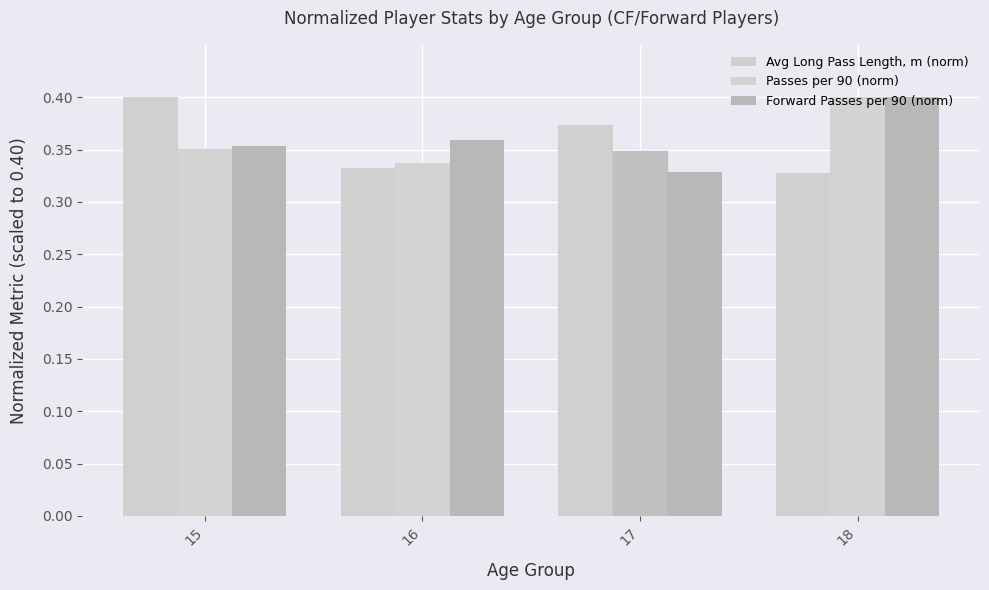

Does the chart contain stacked bars?

No